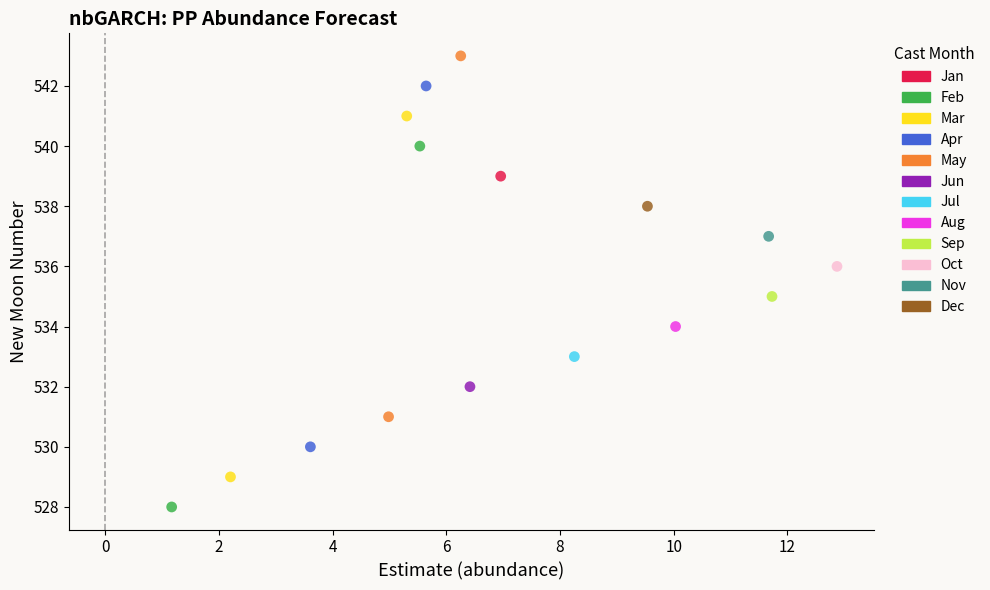

What are all the series names shown in the legend?

Jan, Feb, Mar, Apr, May, Jun, Jul, Aug, Sep, Oct, Nov, Dec